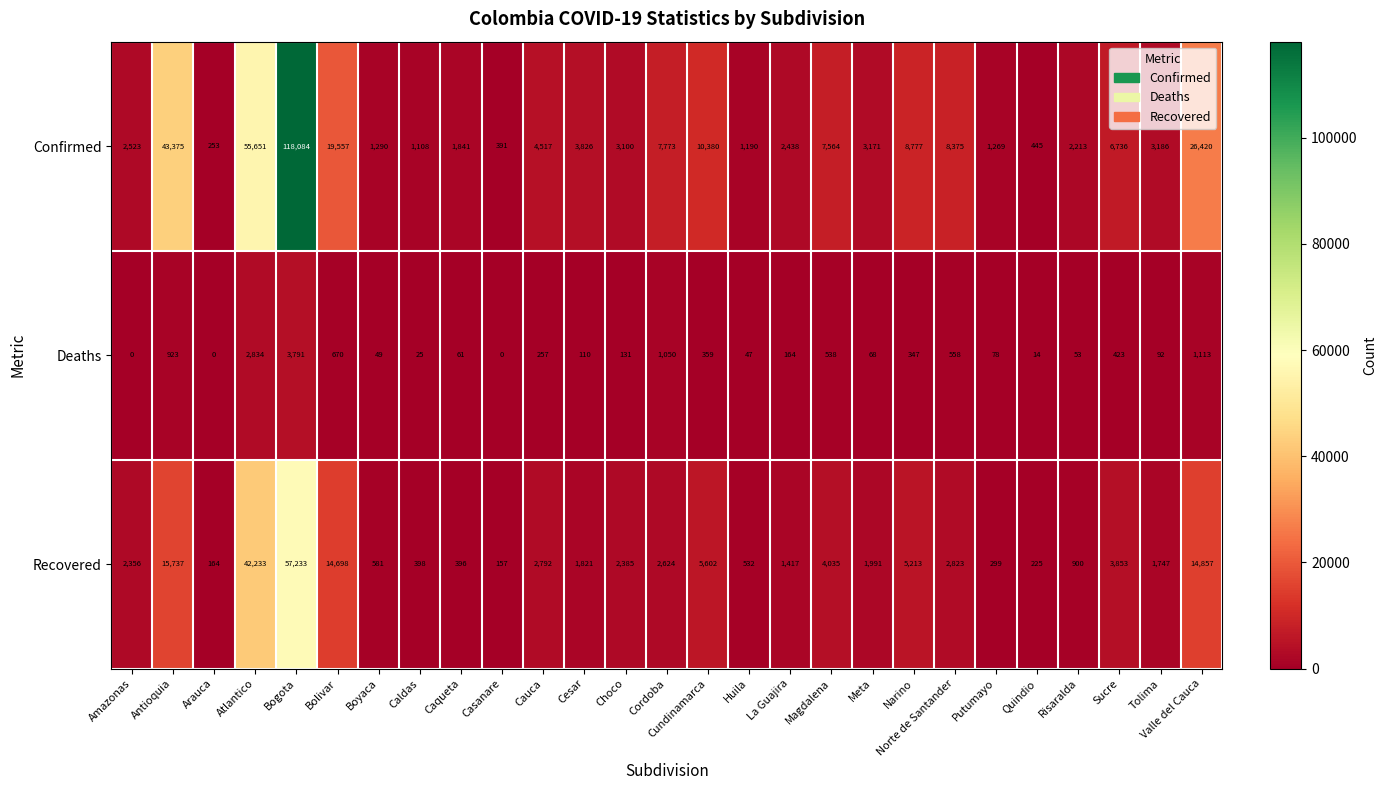

What is the difference between the Deaths values at Bogota and Meta?

3723